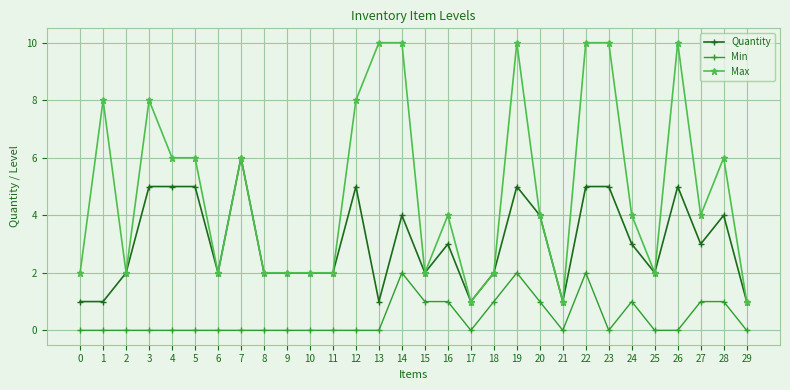

Reading left to right, transcribe all the data shown in this chart.

Quantity: 0=1	1=1	2=2	3=5	4=5	5=5	6=2	7=6	8=2	9=2	10=2	11=2	12=5	13=1	14=4	15=2	16=3	17=1	18=2	19=5	20=4	21=1	22=5	23=5	24=3	25=2	26=5	27=3	28=4	29=1
Min: 0=0	1=0	2=0	3=0	4=0	5=0	6=0	7=0	8=0	9=0	10=0	11=0	12=0	13=0	14=2	15=1	16=1	17=0	18=1	19=2	20=1	21=0	22=2	23=0	24=1	25=0	26=0	27=1	28=1	29=0
Max: 0=2	1=8	2=2	3=8	4=6	5=6	6=2	7=6	8=2	9=2	10=2	11=2	12=8	13=10	14=10	15=2	16=4	17=1	18=2	19=10	20=4	21=1	22=10	23=10	24=4	25=2	26=10	27=4	28=6	29=1